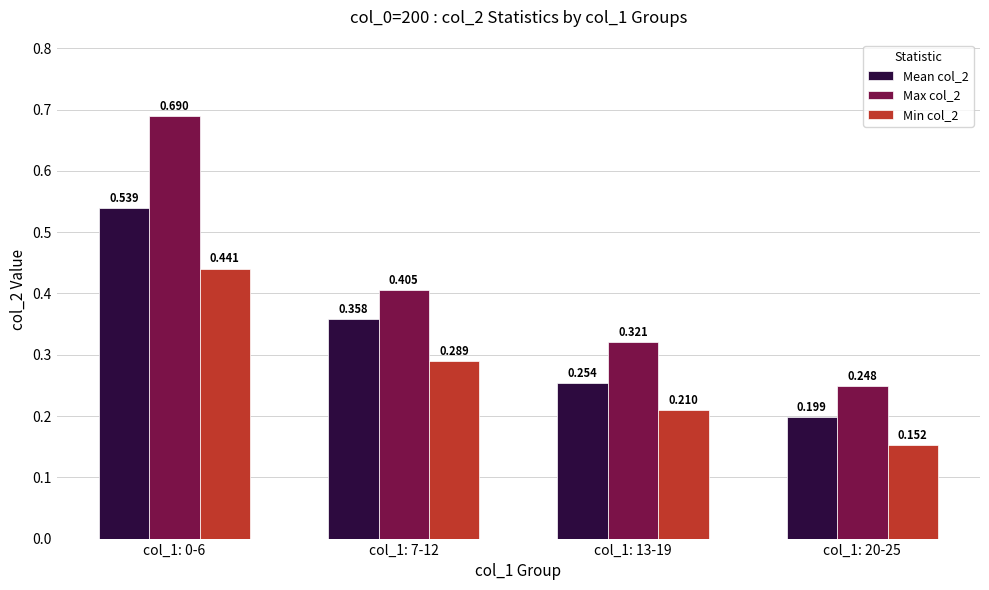

Is the value of Max col_2 at col_1: 20-25 greater than the value of Min col_2 at col_1: 13-19?

Yes